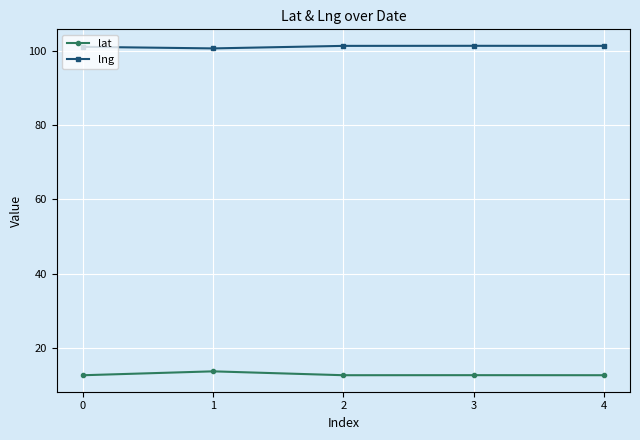

List the series in order of their overall mean, highest first.

lng, lat